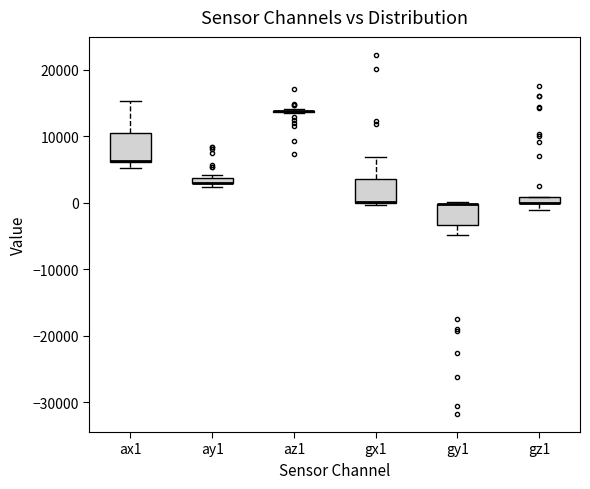

Where does the upper whisker of the box for ax1 end on the y-axis? The values are not printed on the chart, so give them approximately, as read against the axis.

15000